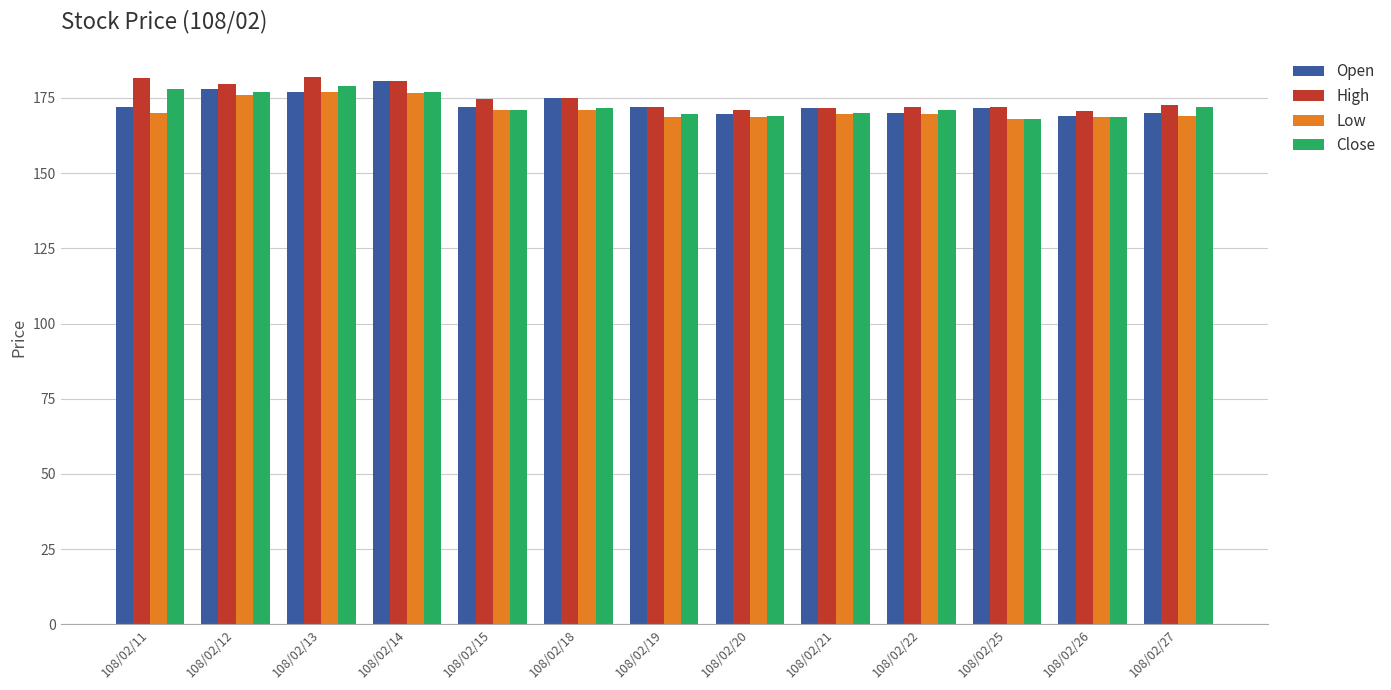

What is the maximum value shown in the chart?

182.0